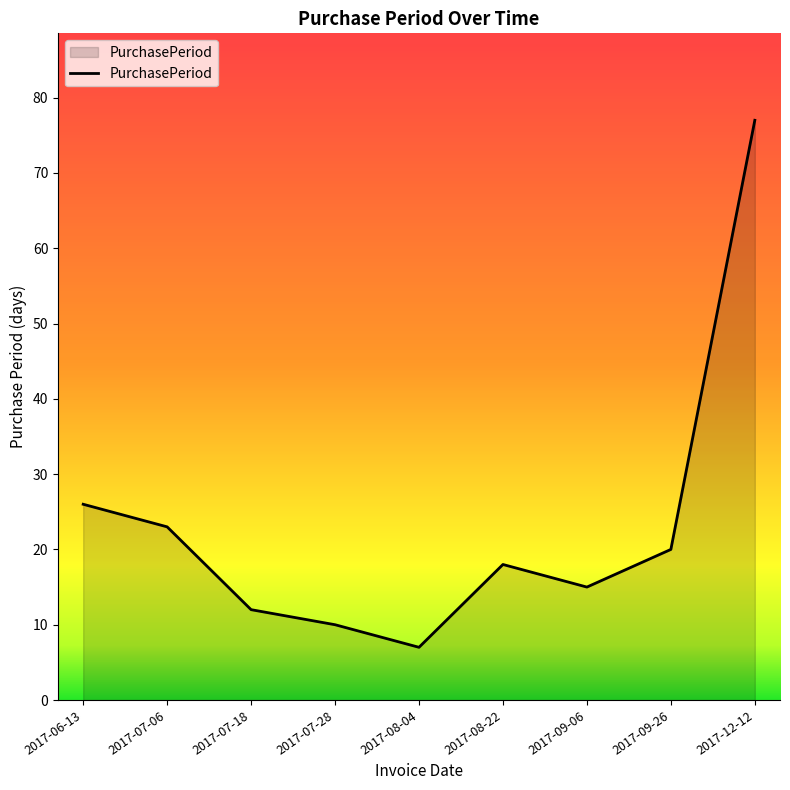

Reading right to left, what are all the values shown in this chart?

77	20	15	18	7	10	12	23	26